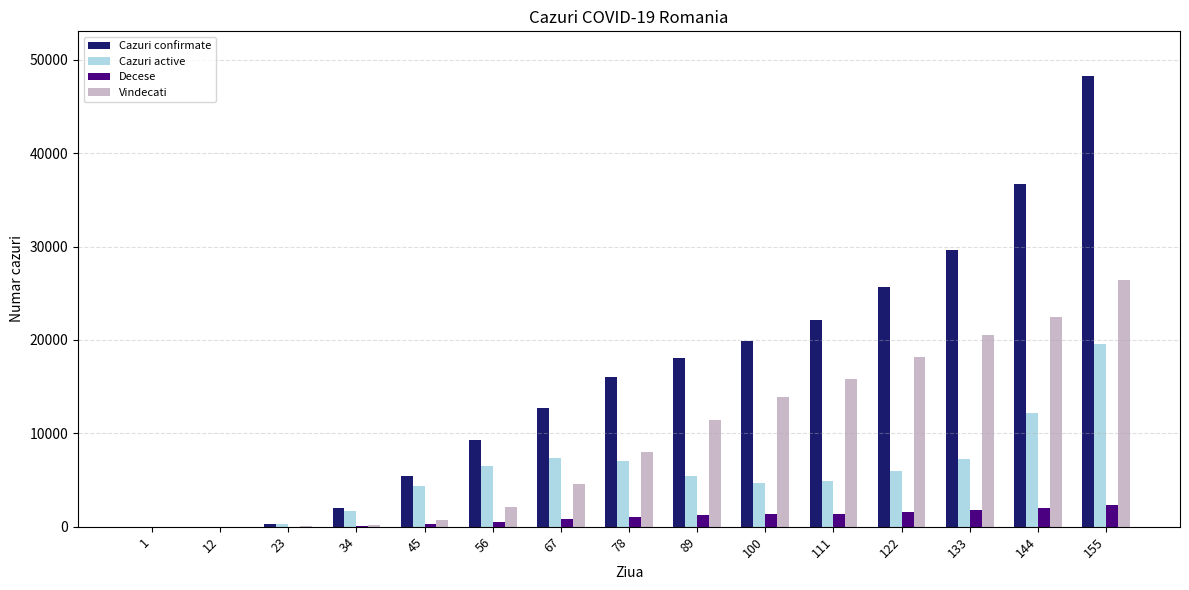

How many distinct data groups are displayed?

4